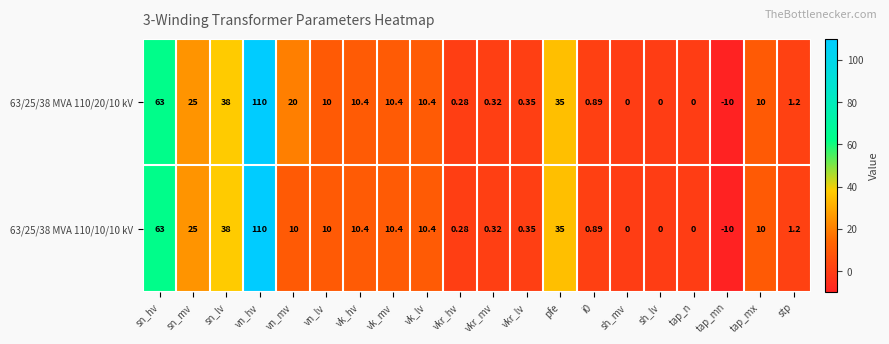

At which label is 63/25/38 MVA 110/10/10 kV closest to 50?

sn_lv